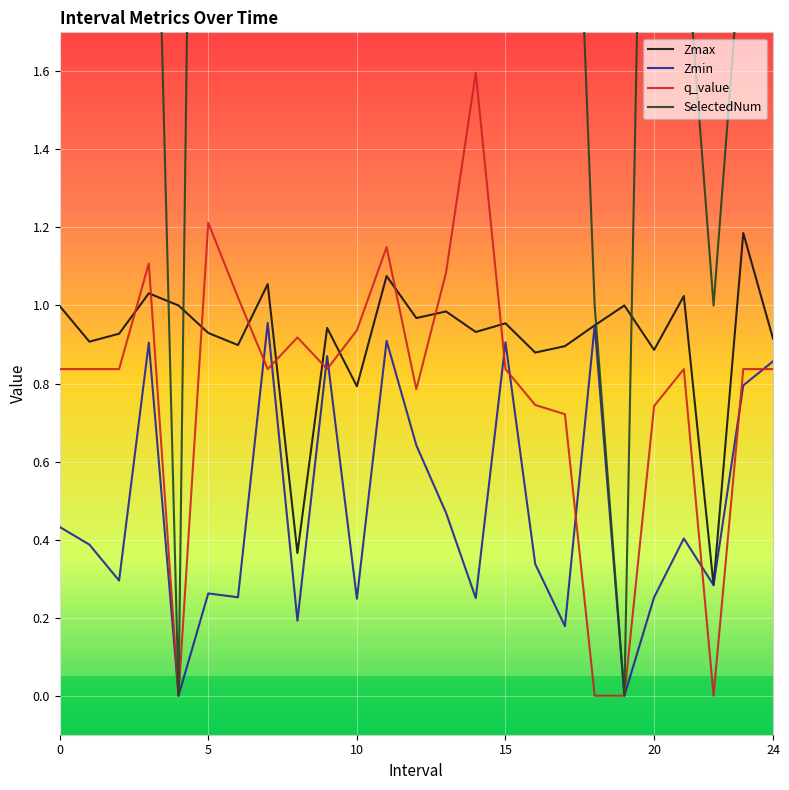

How many interior local valleys does the q_value series have?

5